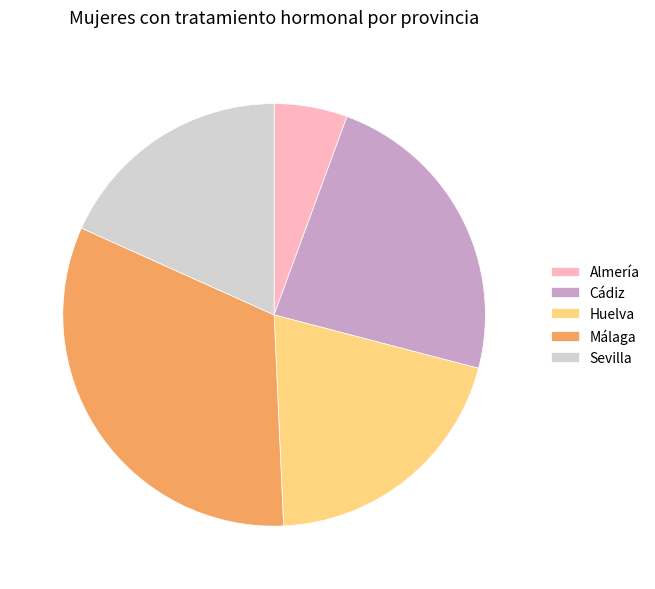

Is it true that Sevilla is 13% of the pie?

False